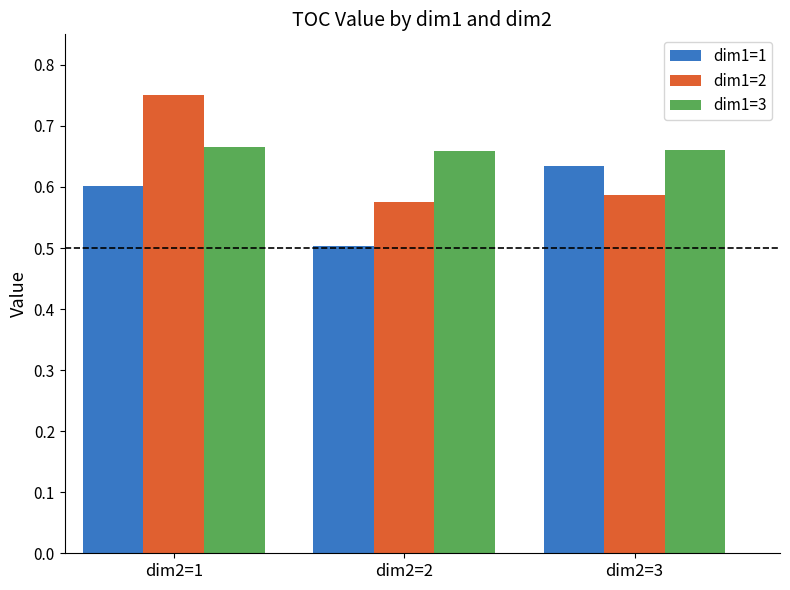

Which series has the largest range (max minus min)?

dim1=2